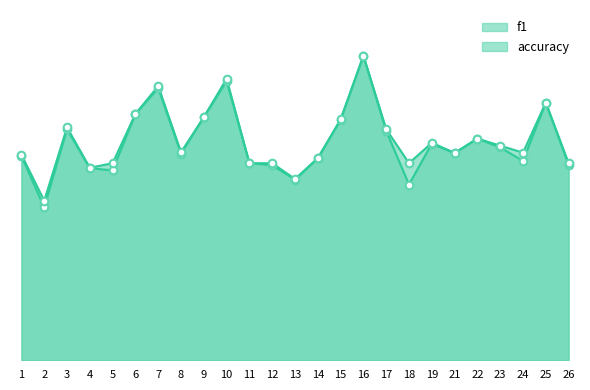

Which series reaches the maximum Y coordinate?

accuracy